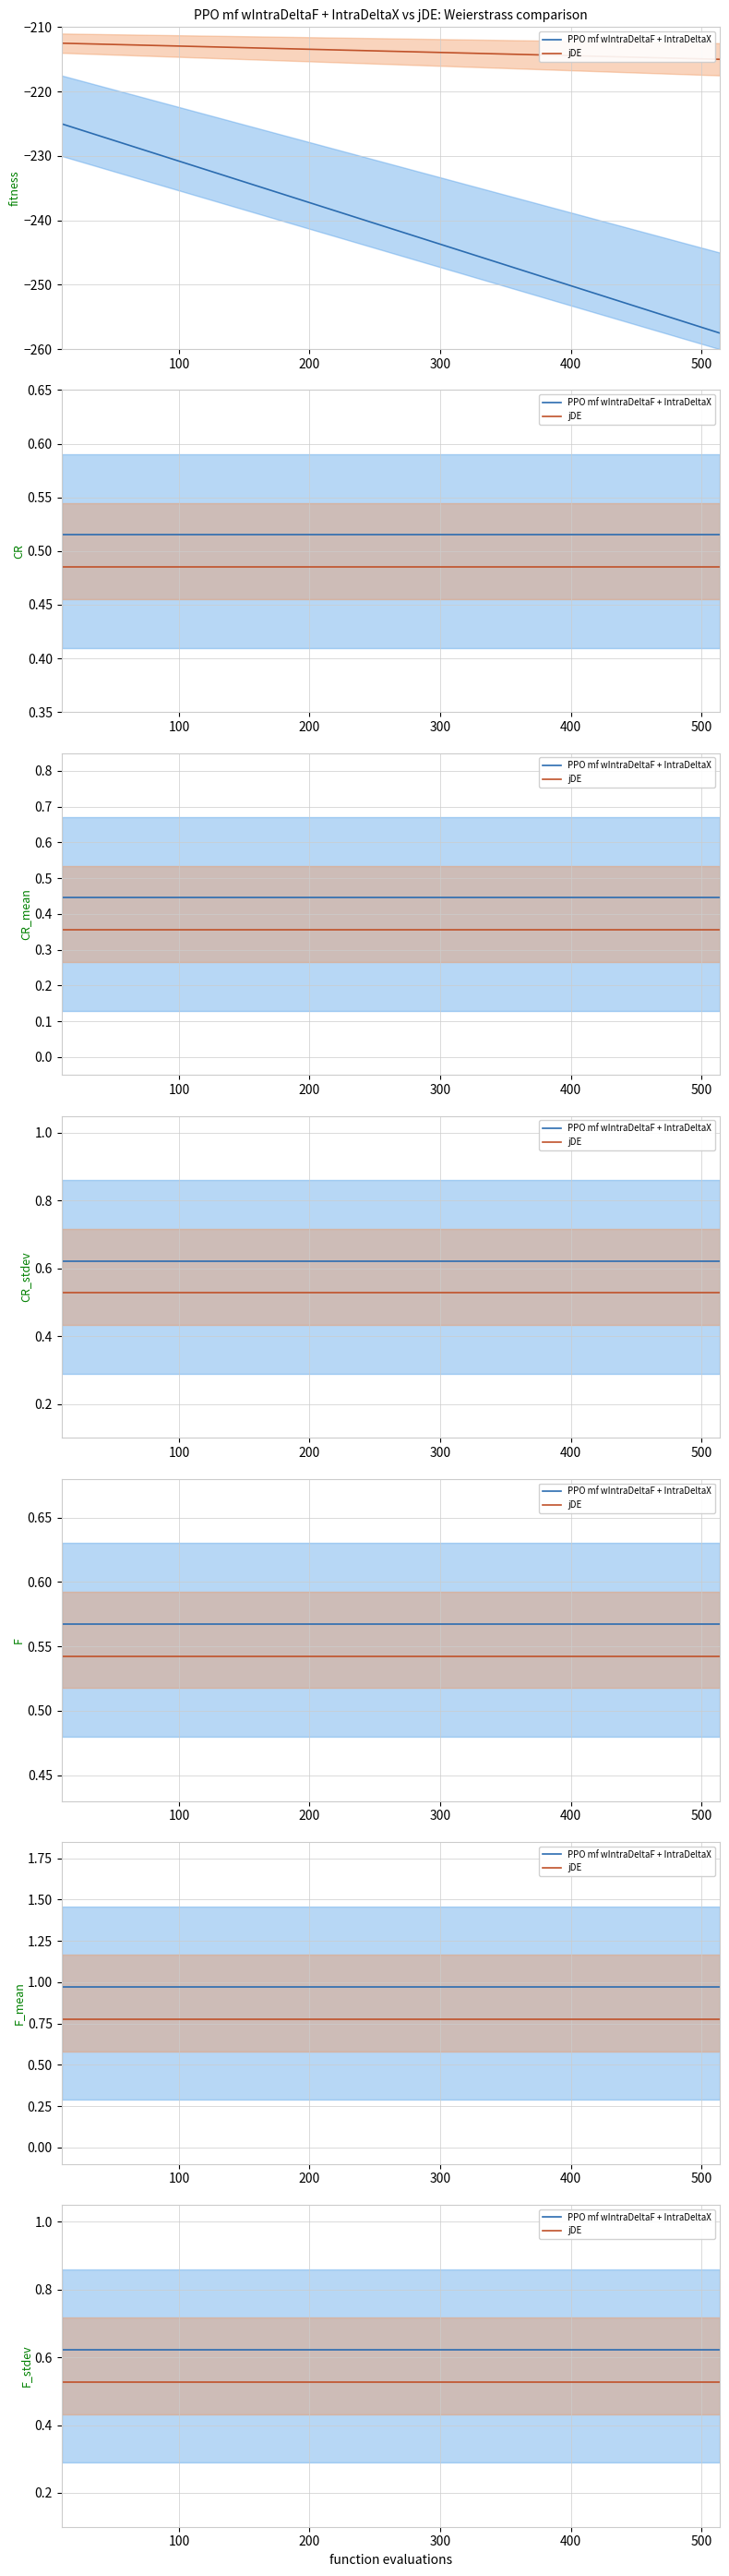

Is the value of jDE at 14 greater than the value of PPO mf wIntraDeltaF + IntraDeltaX at 13?

No